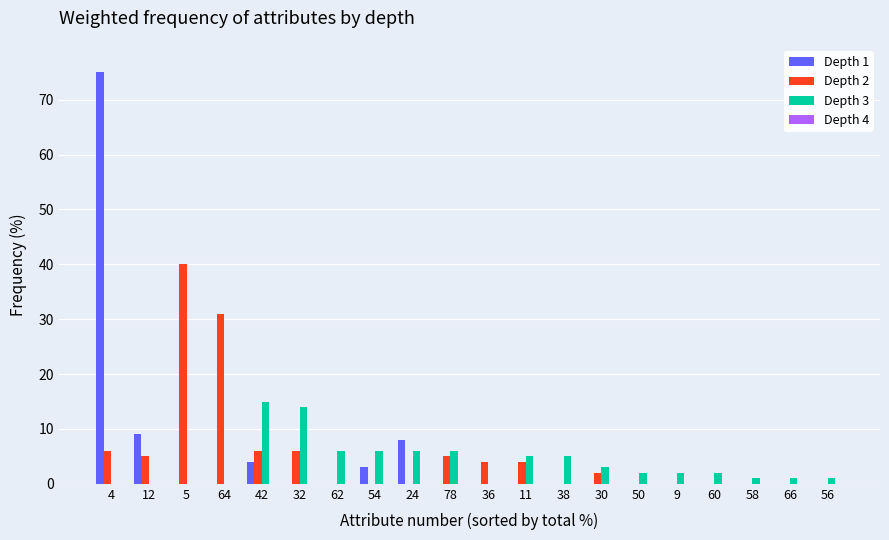

True or false: Depth 3 has a value of 5 at 11.

True